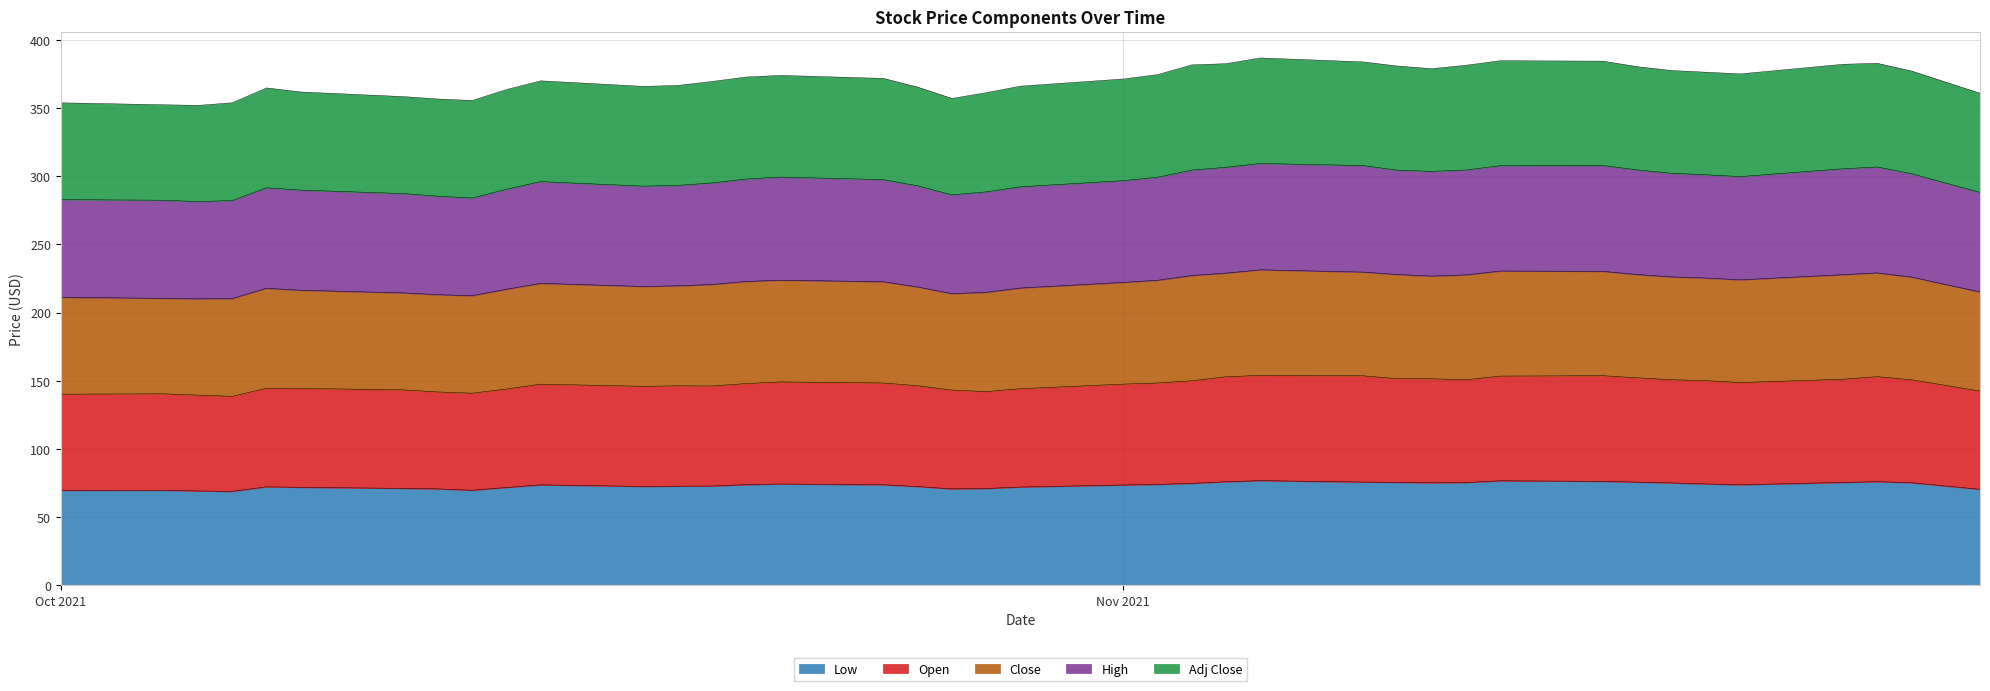

What is the minimum value for Low?

68.9